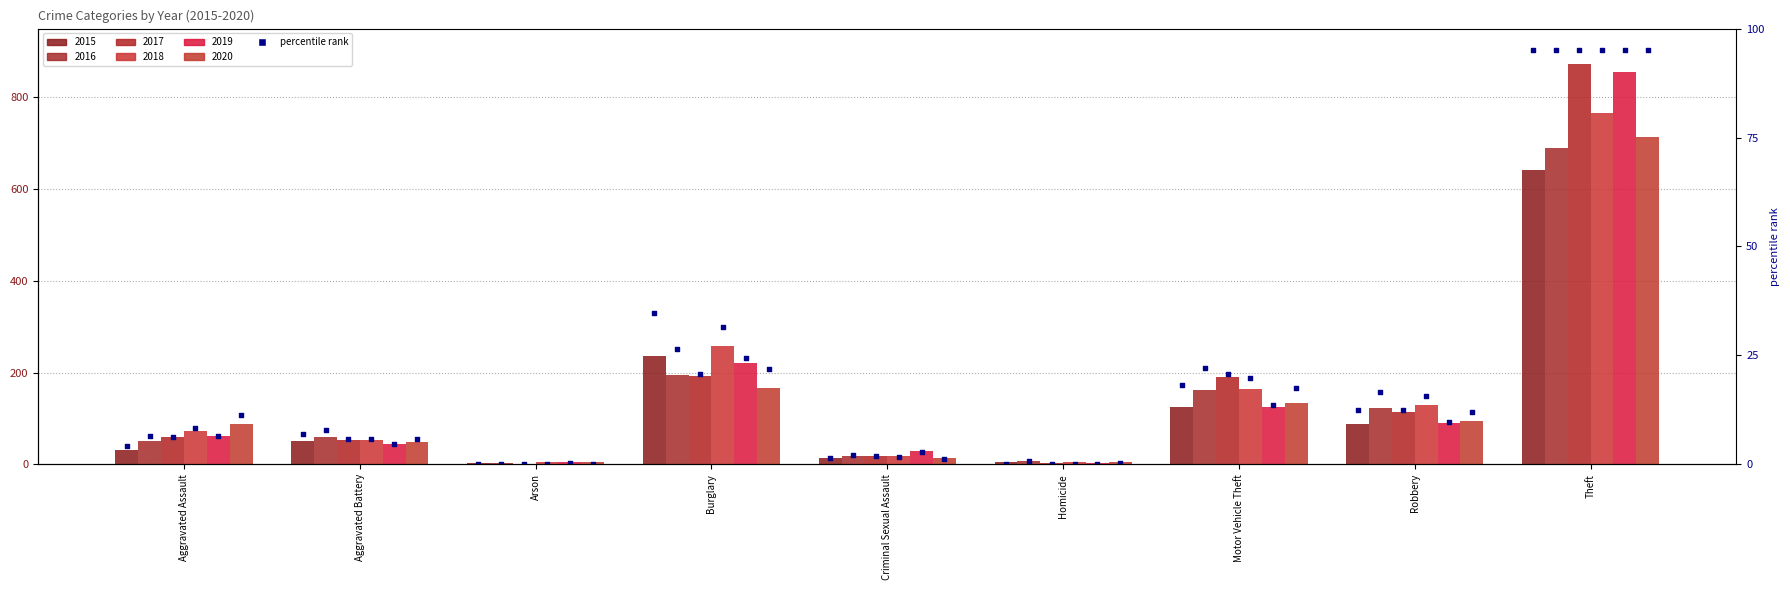

Between Burglary and Theft, which is larger?

Theft